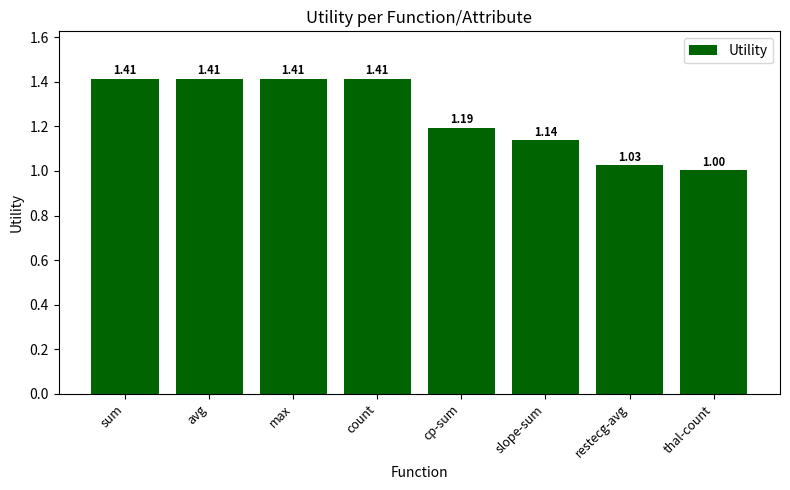

What is the change in value from sum to thal-count?

-0.4